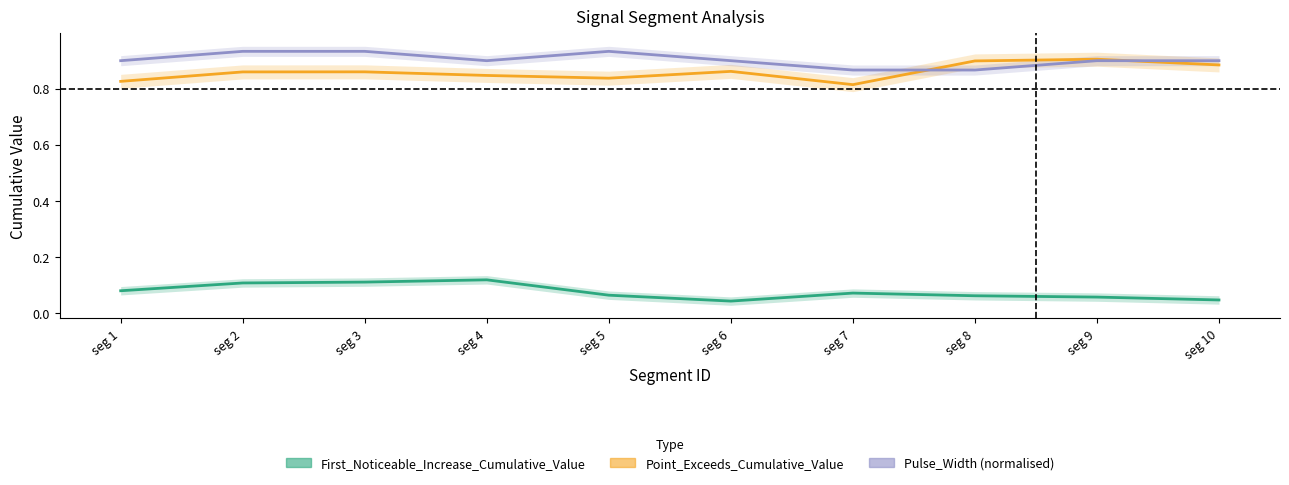

Is it true that Pulse_Width (normalised) equals 0.9 at seg 7?

True